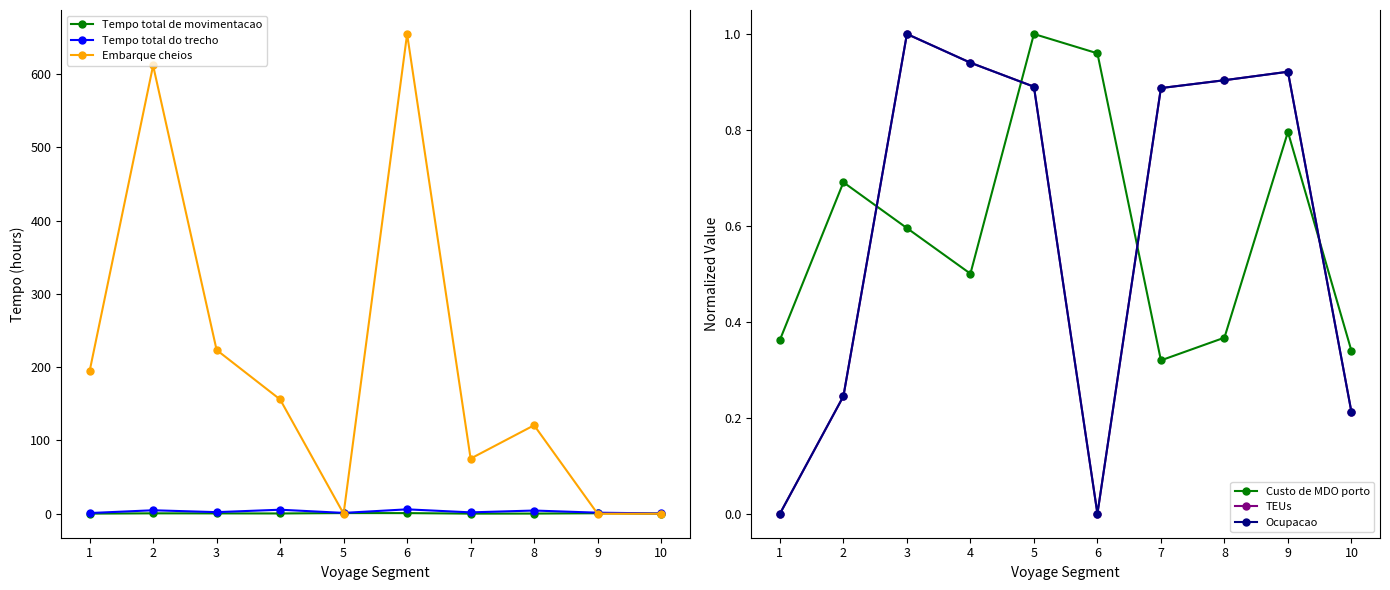

What is the average value of the Tempo total de movimentacao series?

0.4